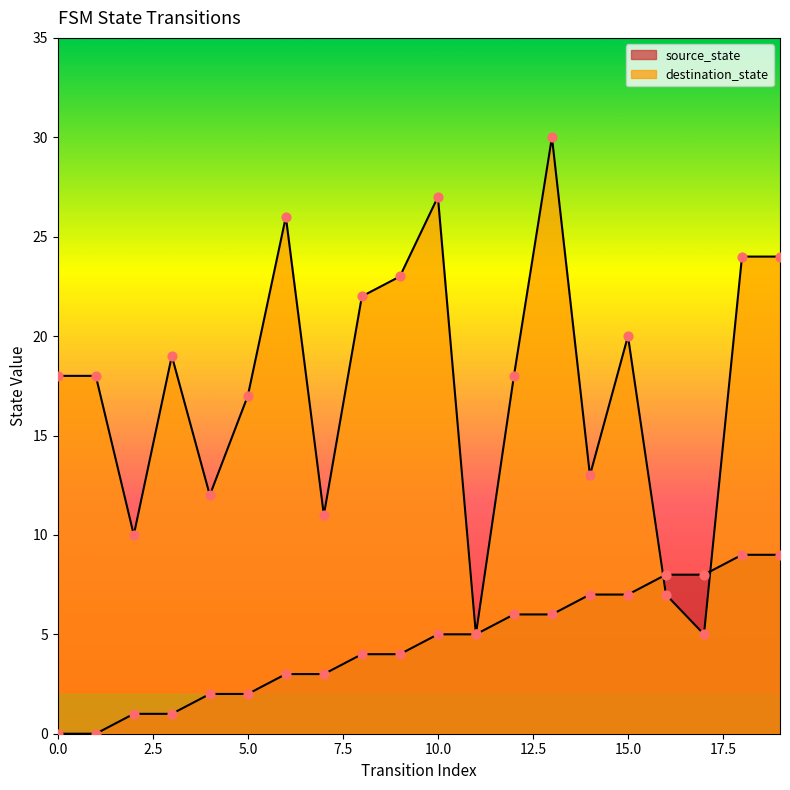

Which series has the widest spread of Y values?

destination_state